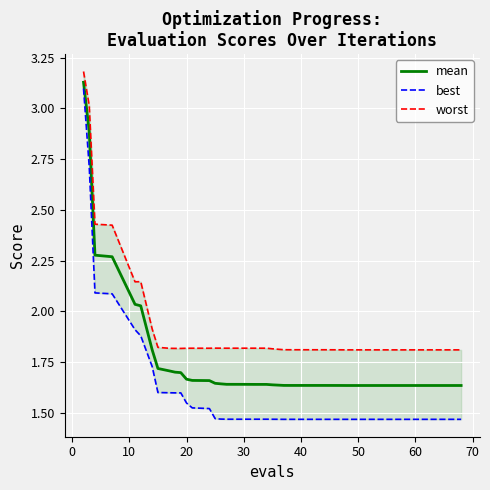

List the series in order of their peak value, highest first.

worst, mean, best